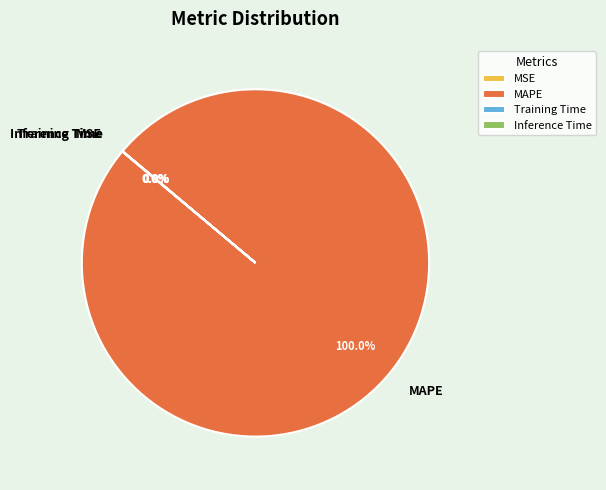

Is MAPE the majority of the pie?

Yes